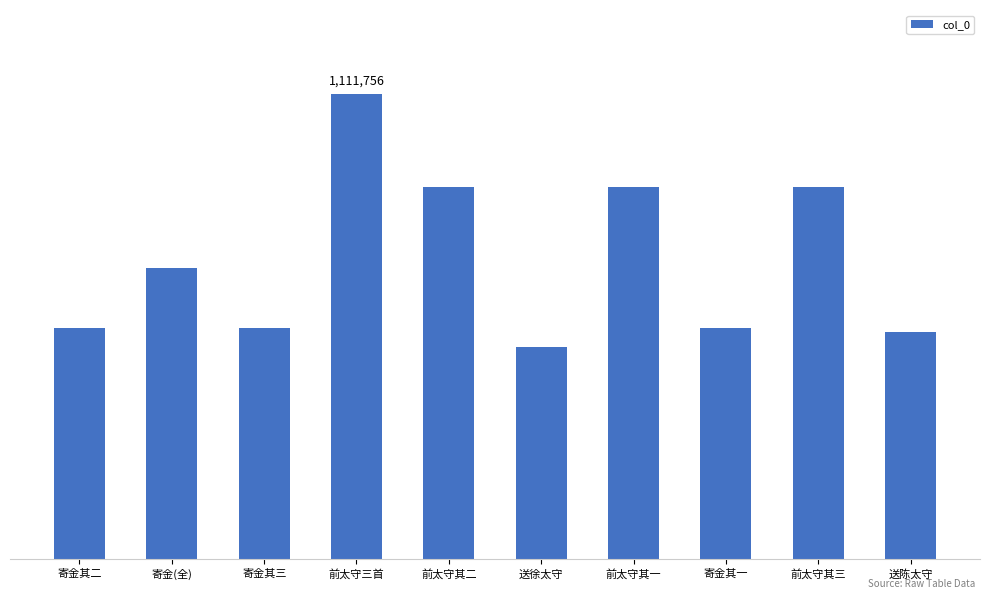

The chart shows a value of 766483 at 寄金其二. True or false?

False